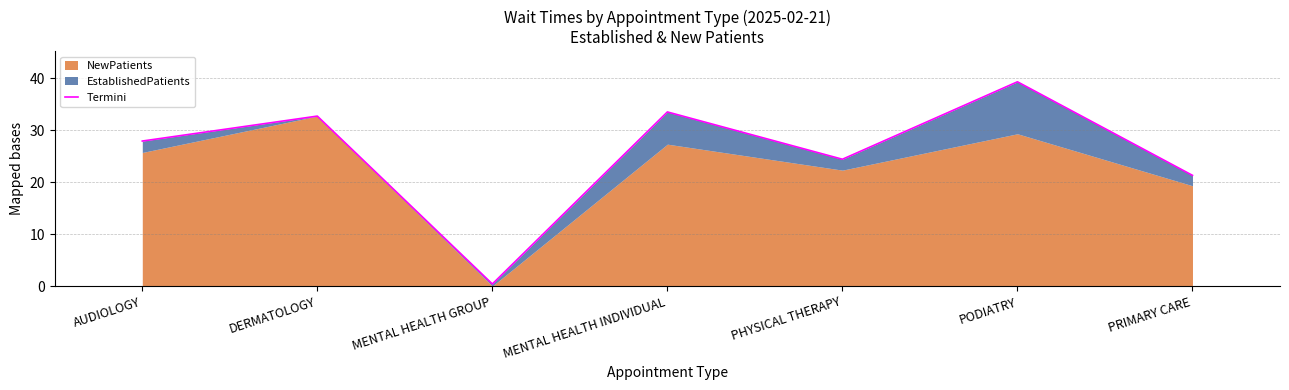

Rank the categories by value from highest to lowest.

PODIATRY, MENTAL HEALTH INDIVIDUAL, DERMATOLOGY, AUDIOLOGY, PHYSICAL THERAPY, PRIMARY CARE, MENTAL HEALTH GROUP